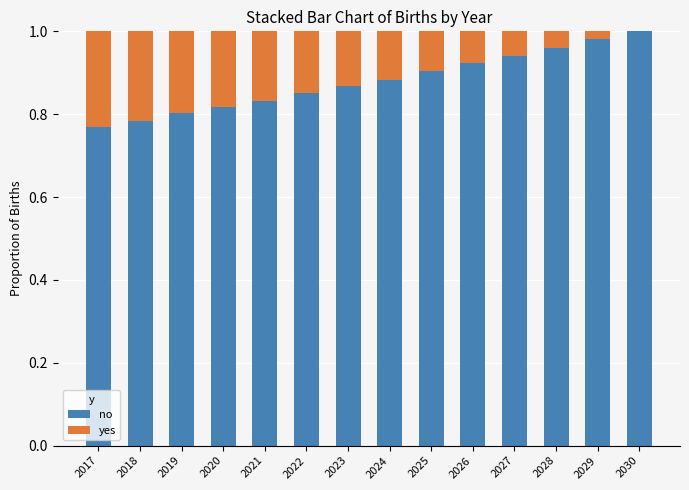

Count the number of categories in the chart.

14